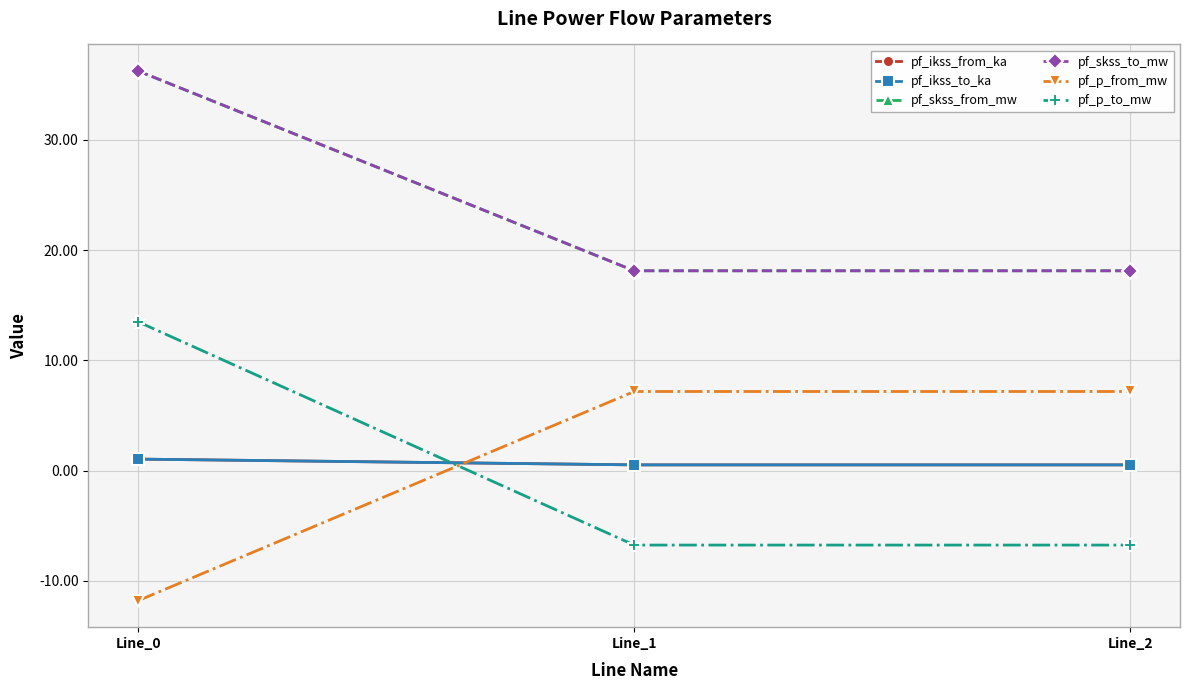

Between Line_1 and Line_0, which is larger?

Line_0